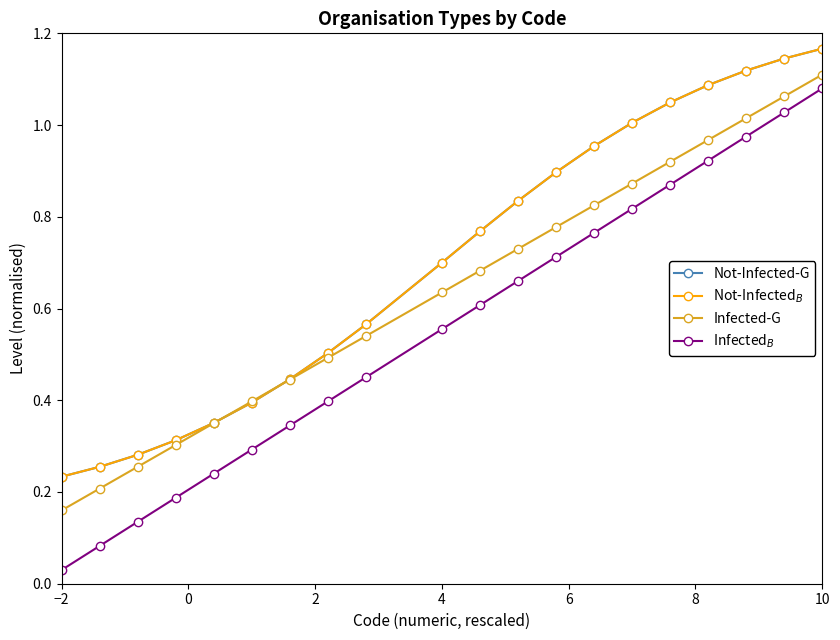

How many lines are shown in the chart?

4